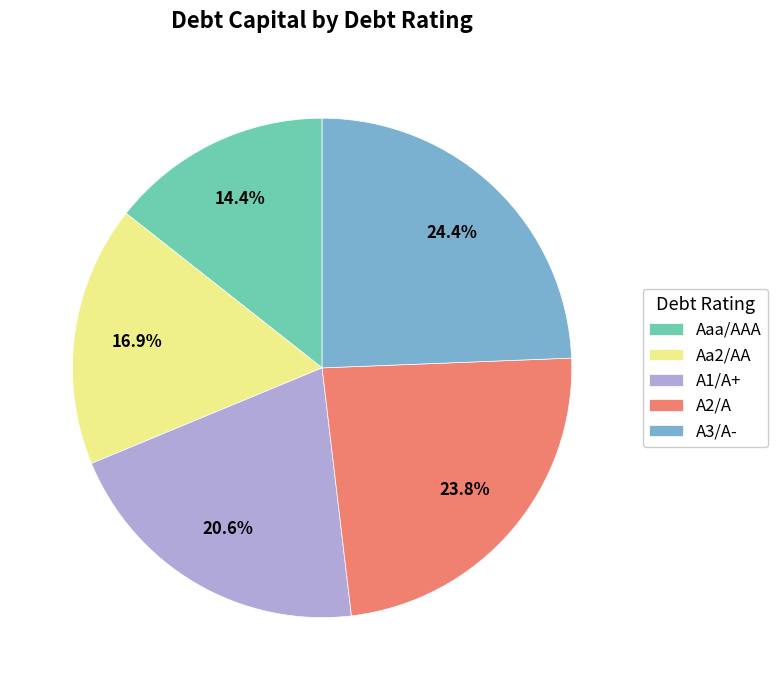

Is there a majority slice in this chart?

No